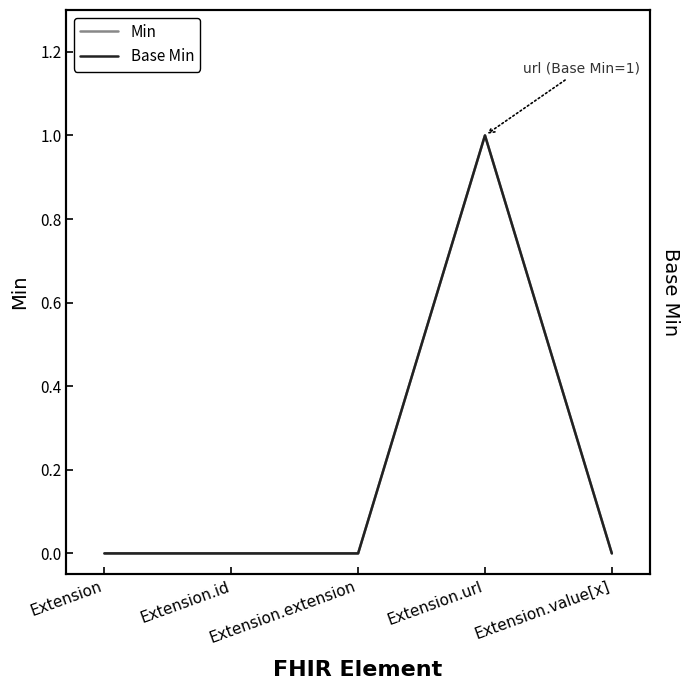

What position from the left is Extension.id?

2